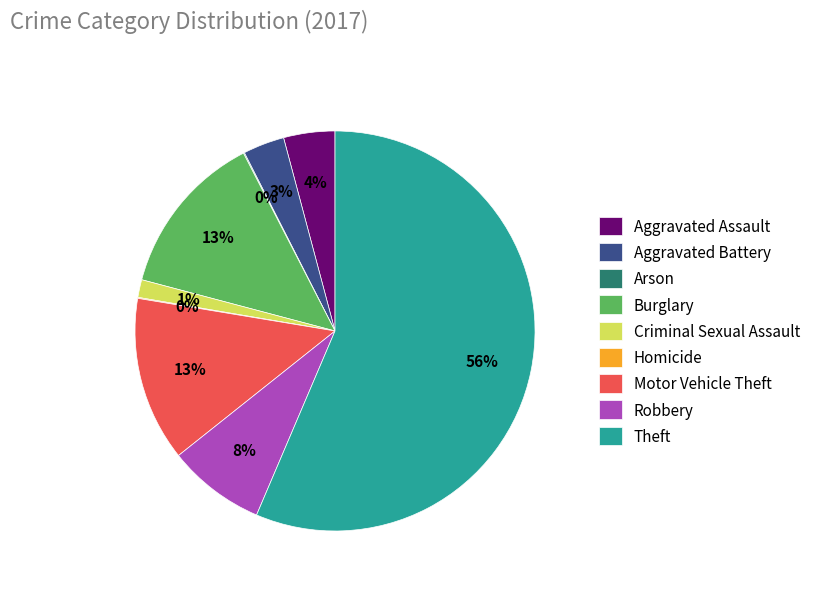

The Robbery slice represents 1% of the pie. True or false?

False